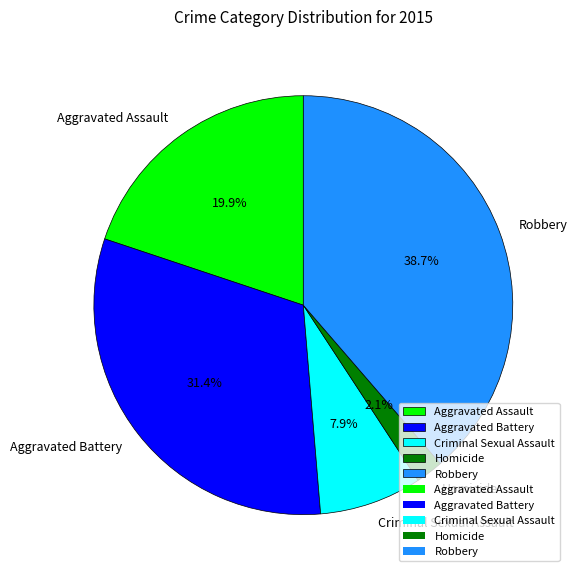

Does Aggravated Assault represent more than half of the total?

No